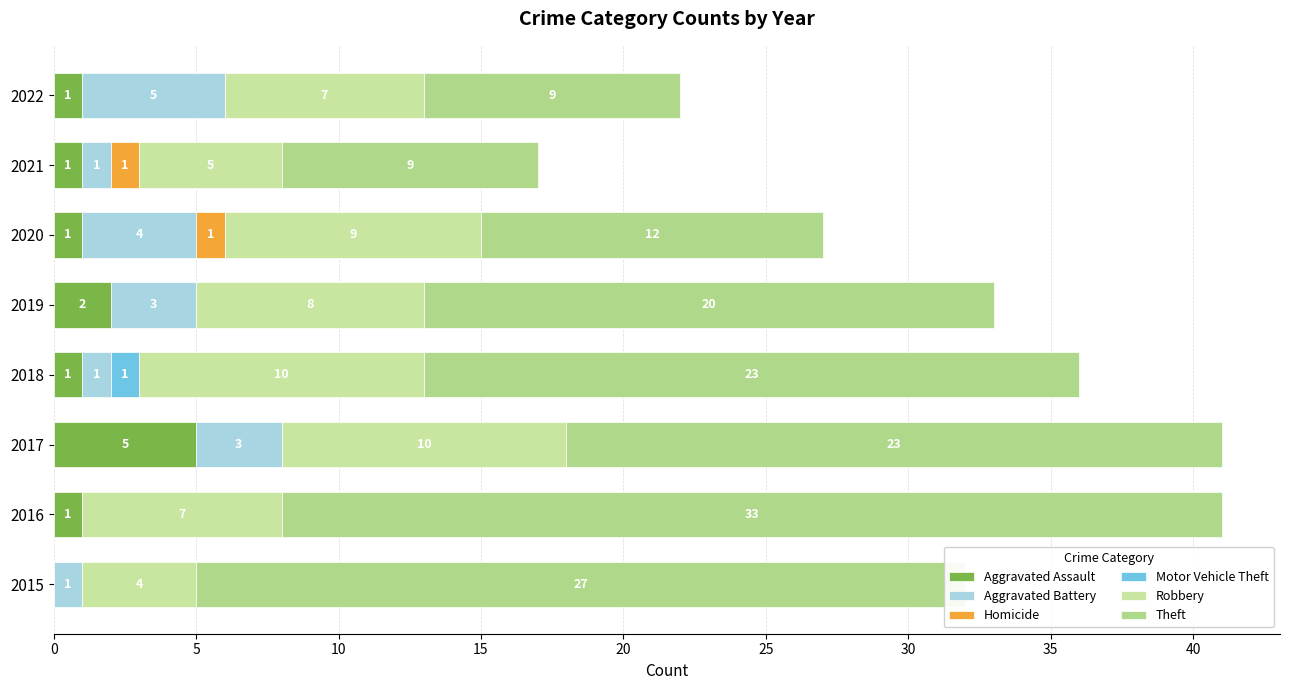

How many distinct data groups are displayed?

6